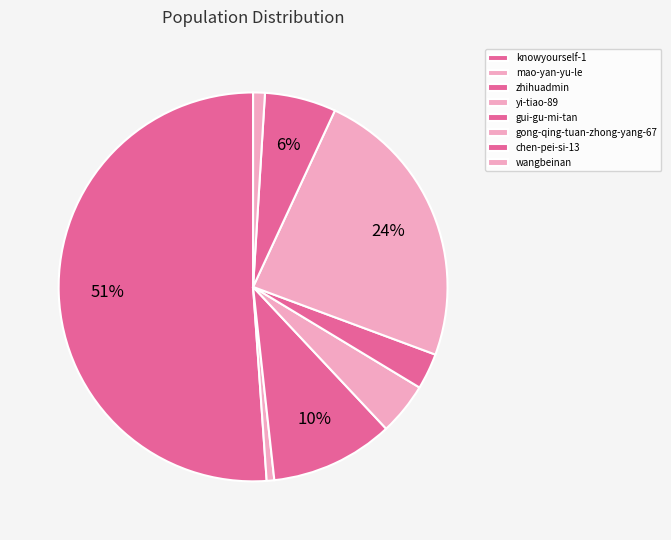

To the nearest percent, what is the average slice percentage?

12%